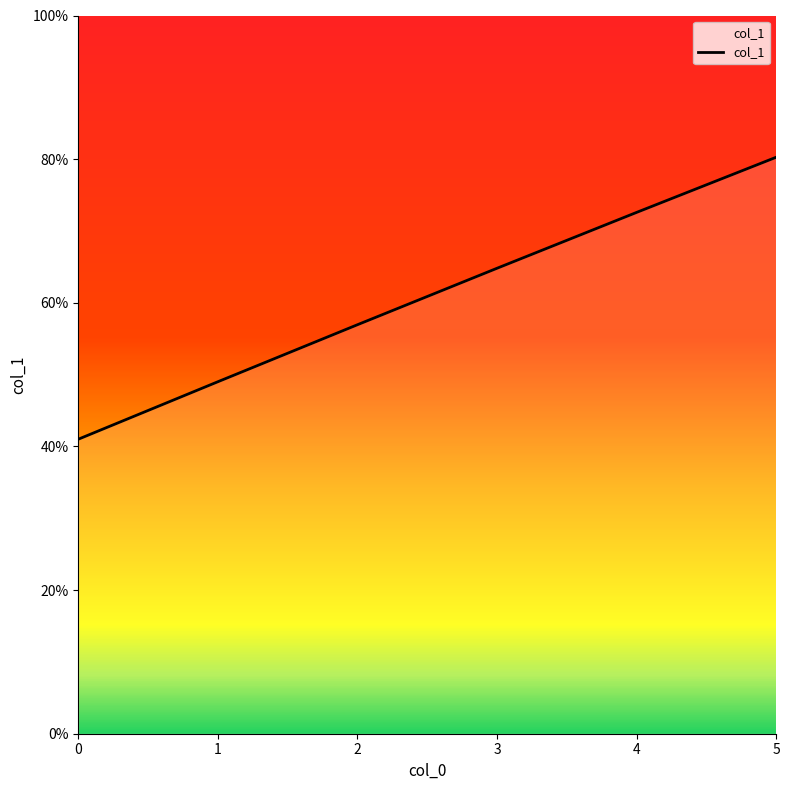

True or false: the data has more than 2 interior local peaks.

False